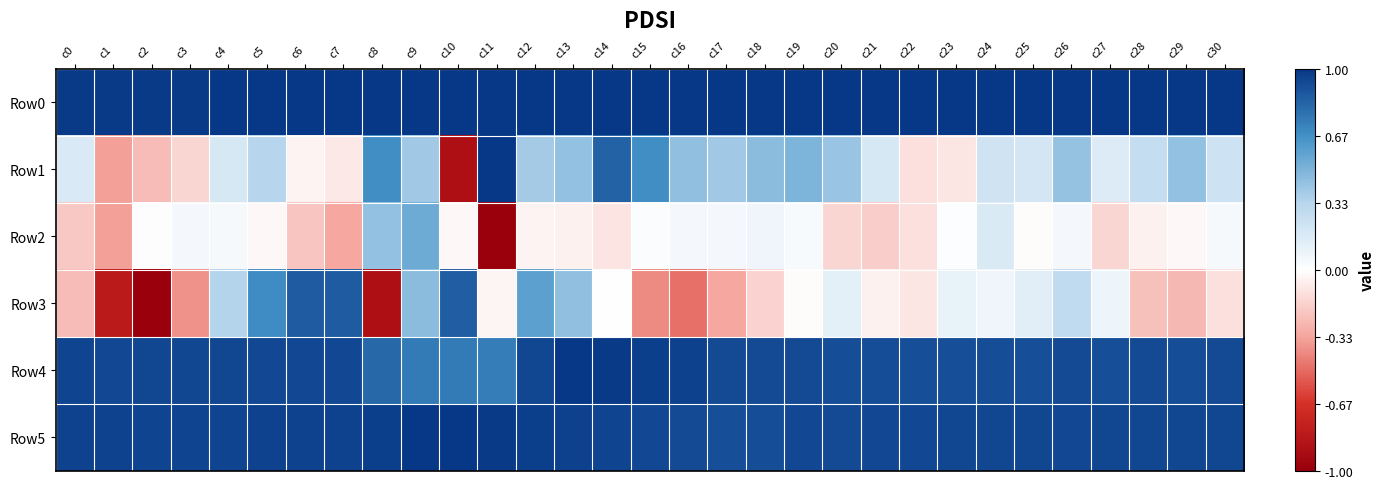

What is the difference between the highest and lowest values at c3?

1.4